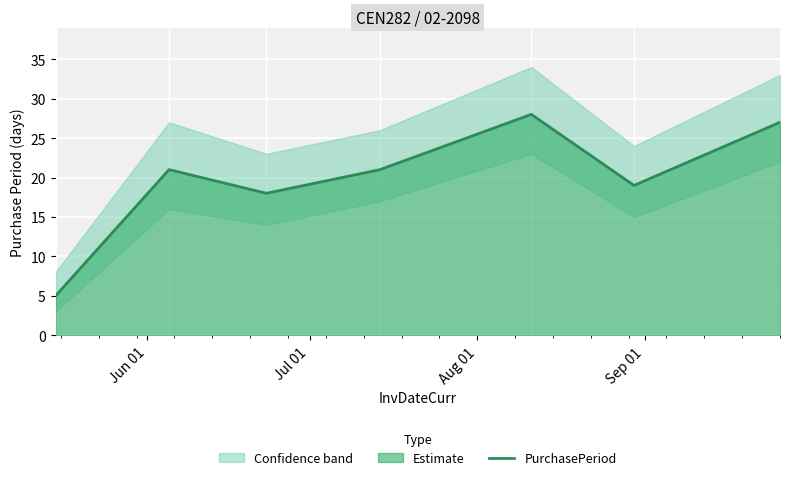

What is the minimum value shown in the chart?

5